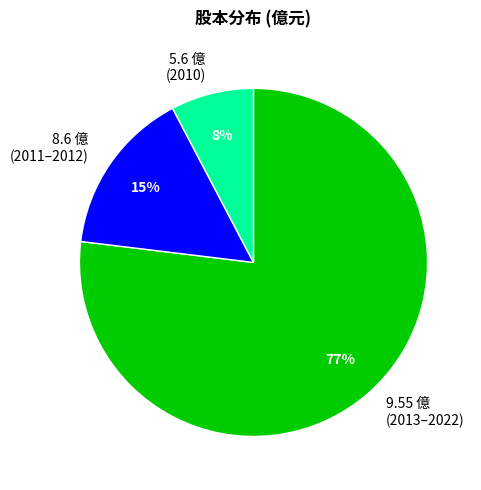

Is there a majority slice in this chart?

Yes